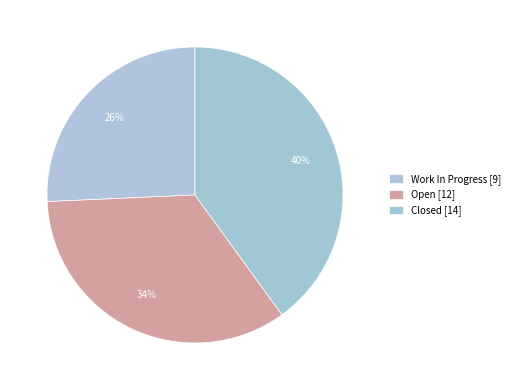

How many segments does this pie chart have?

3